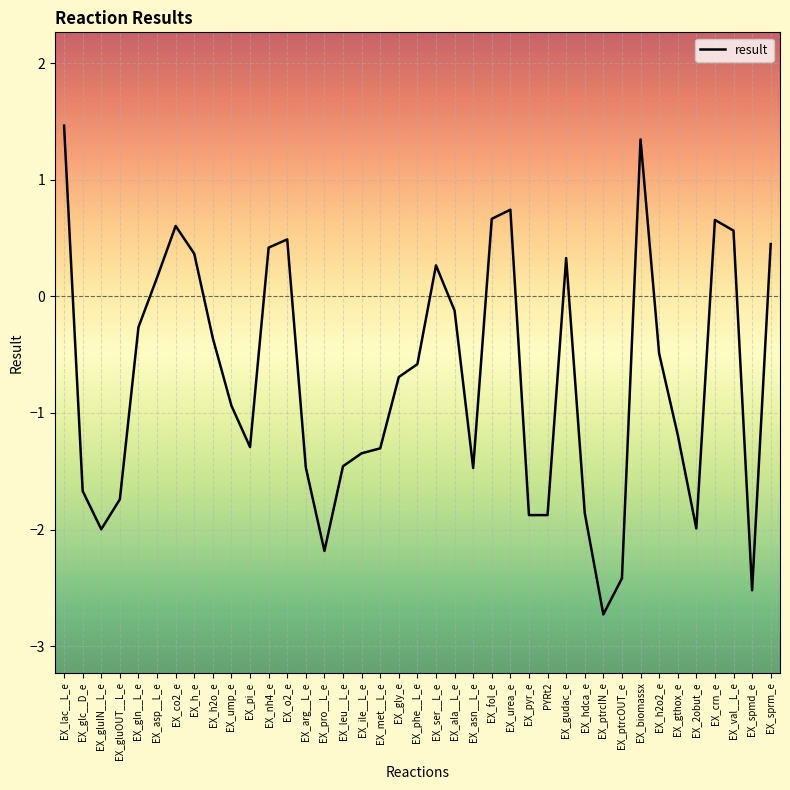

The chart shows a value of -0.4 at EX_h2o_e. True or false?

True